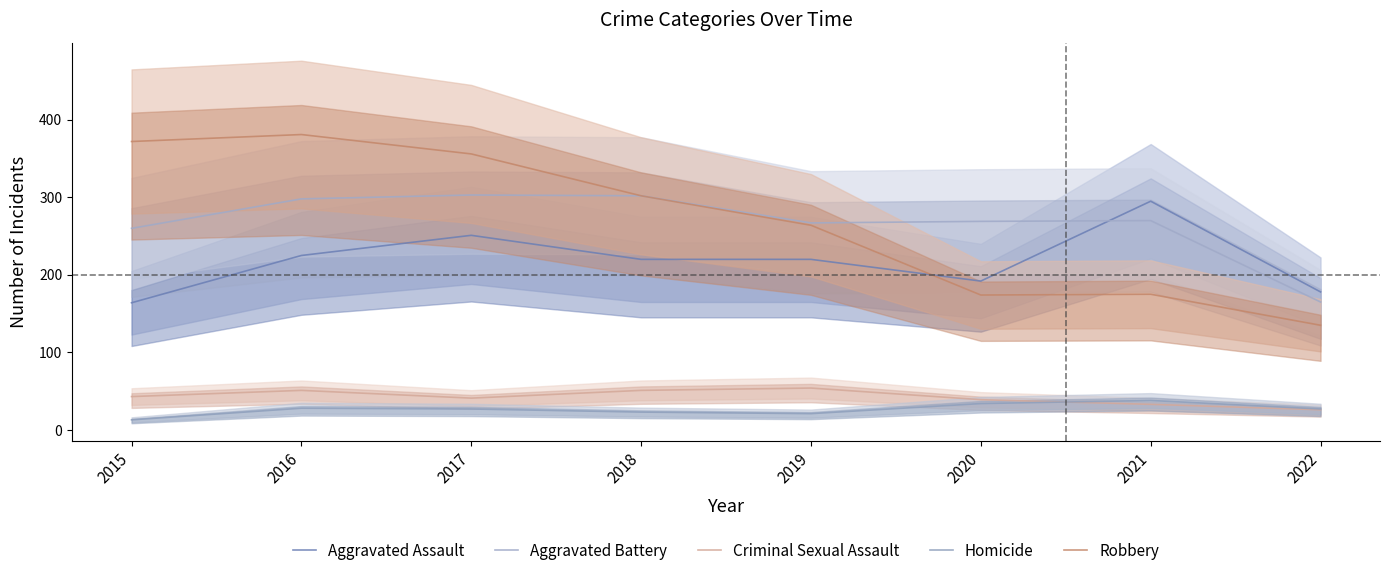

How many values in the Homicide series exceed 27?

3